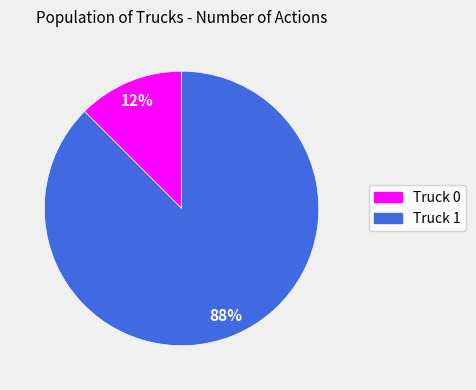

The Truck 1 slice represents 99% of the pie. True or false?

False